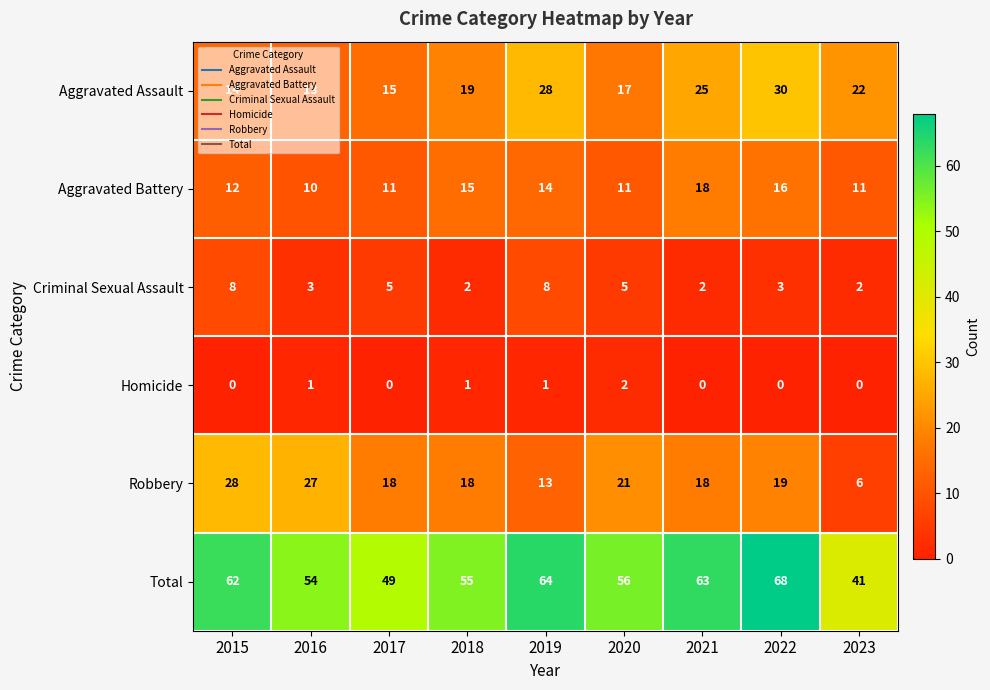

Which category has the lowest value in the Aggravated Assault series?

2016